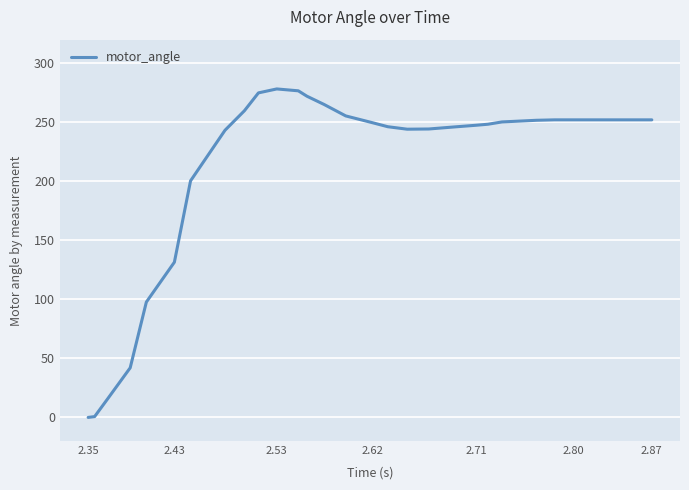

What is the greatest value displayed?

278.3